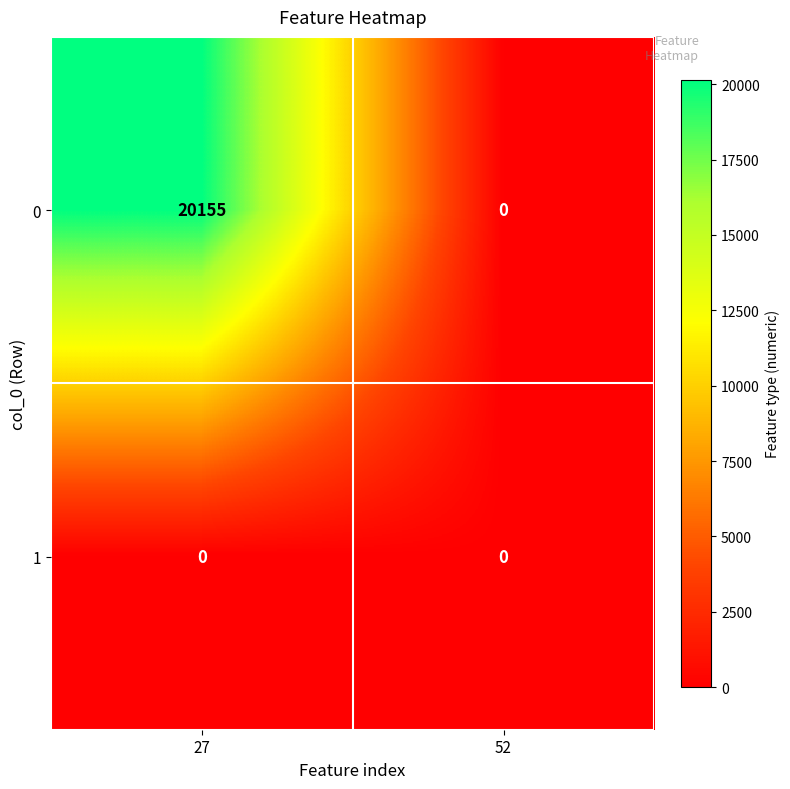

Between 27 and 52, which series saw the biggest shift?

0